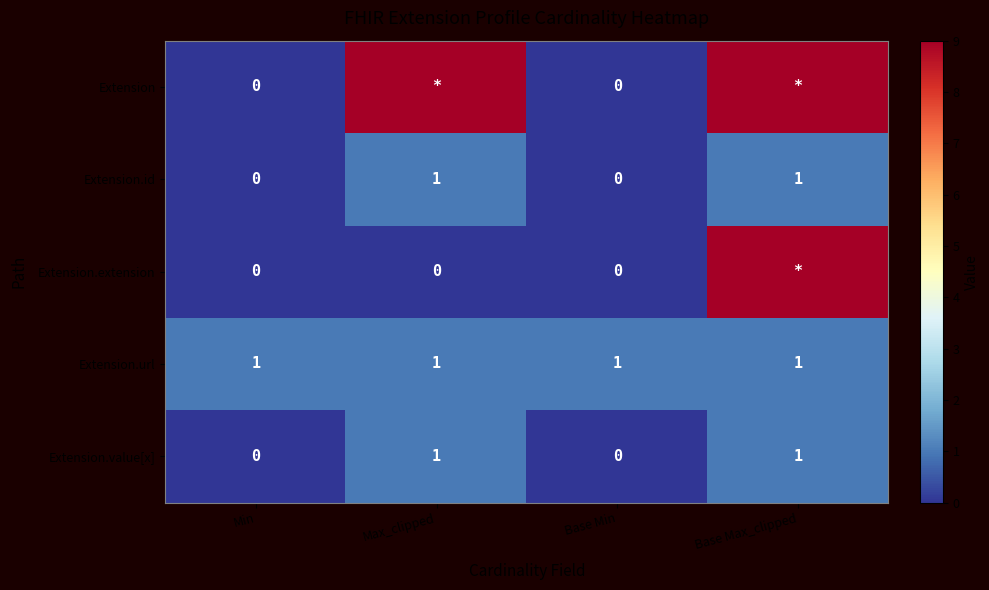

The Extension.value[x] series shows 2 at Base Max_clipped. True or false?

False